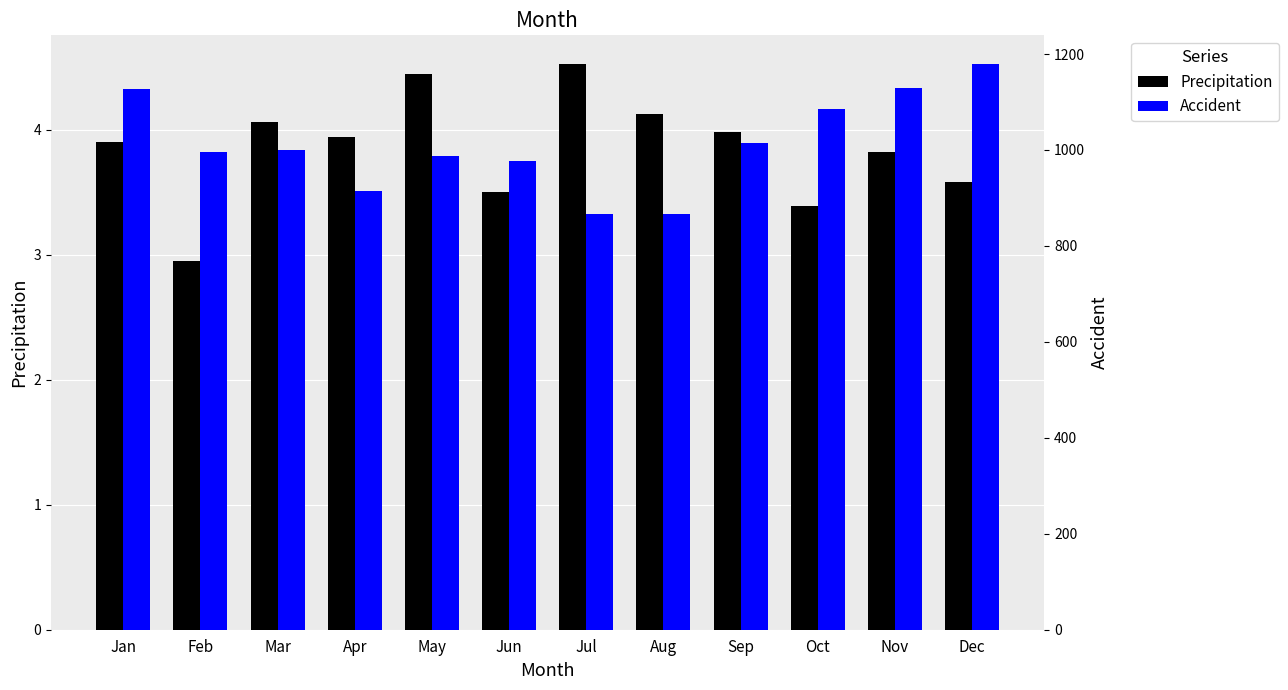

What is the highest value of the Accident series?

1180.0